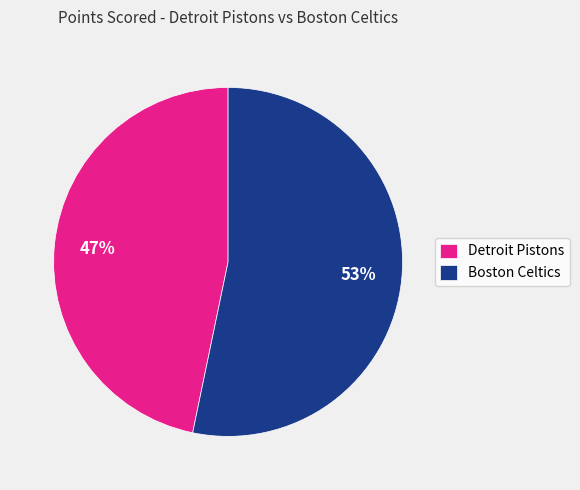

To the nearest percent, what is the average slice percentage?

50%